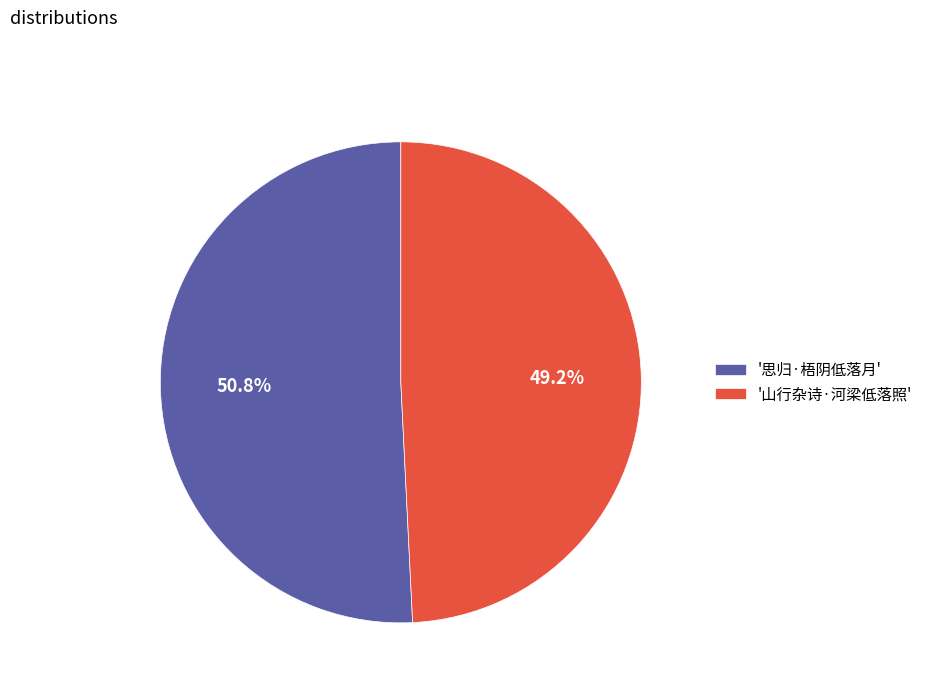

Which slice is the smallest?

'山行杂诗·河梁低落照'